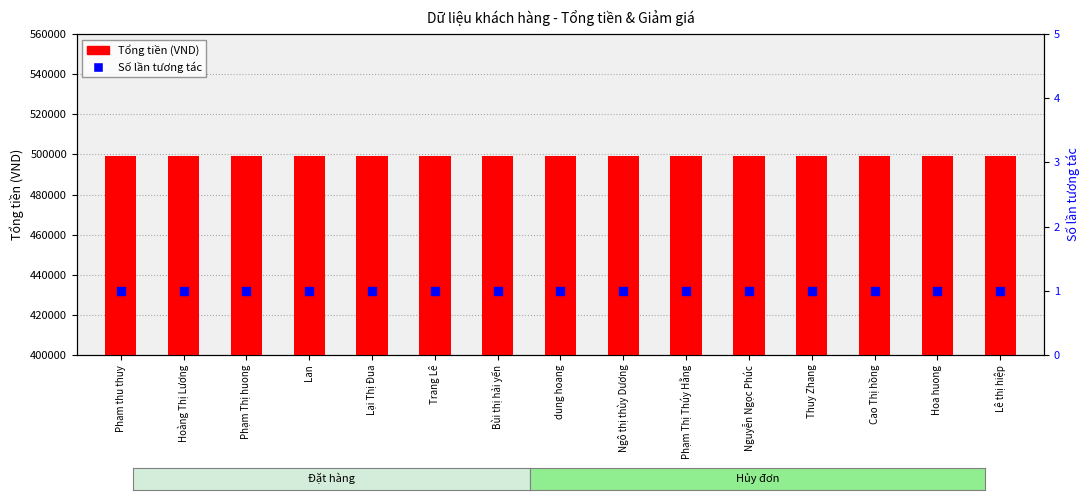

What are all the series names shown in the legend?

Tổng tiền, Số lần tương tác